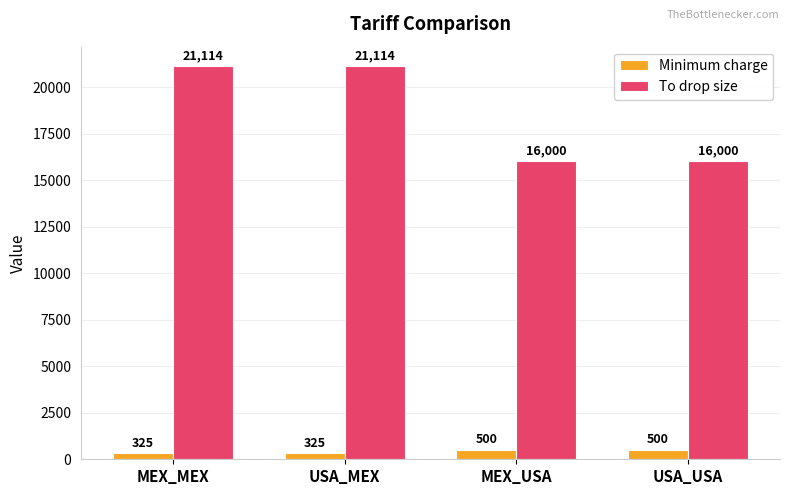

Reading right to left, extract all data points from this chart.

Minimum charge: USA_USA=500	MEX_USA=500	USA_MEX=325	MEX_MEX=325
To drop size: USA_USA=16000	MEX_USA=16000	USA_MEX=21114	MEX_MEX=21114